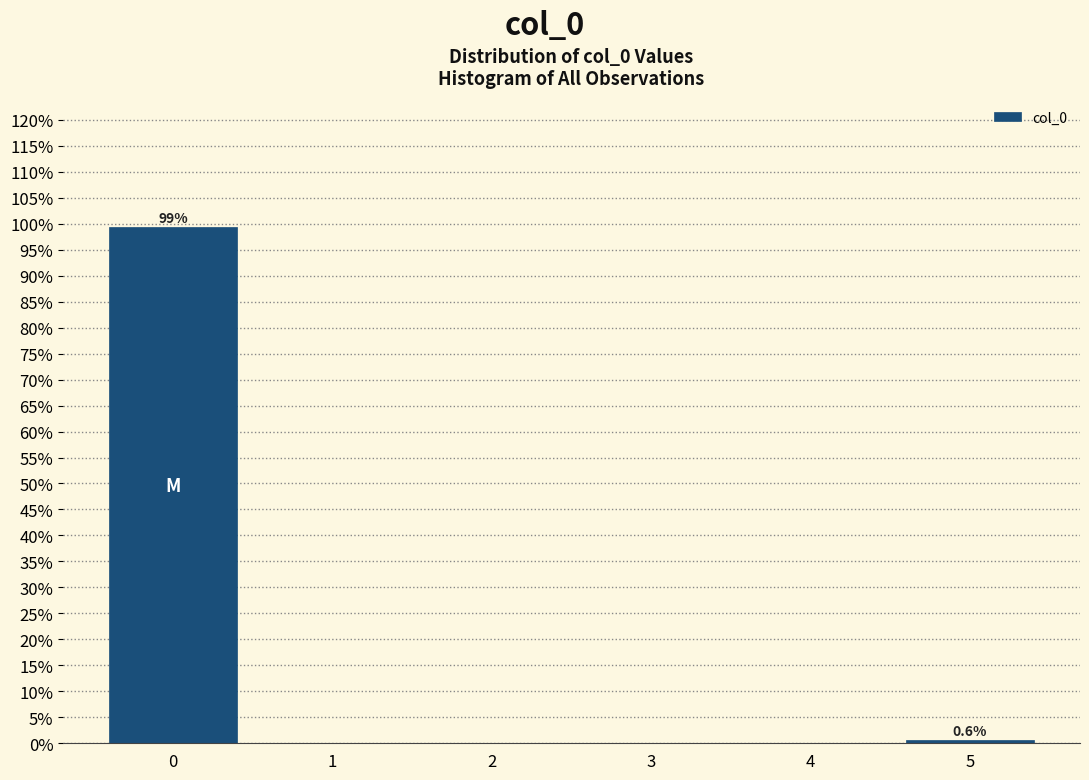

Which range on the x-axis has the tallest bar?

-0.5 to 0.5